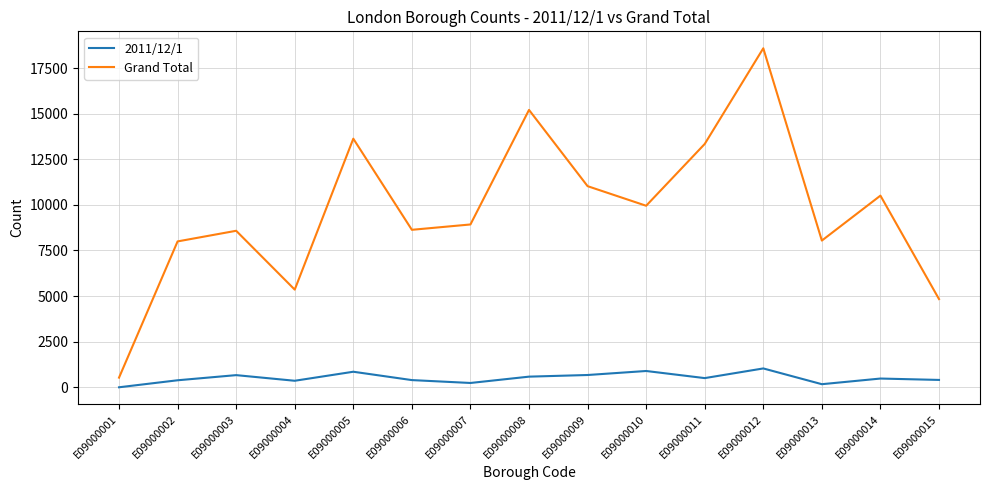

What value does the Grand Total series have at E09000004?

5354